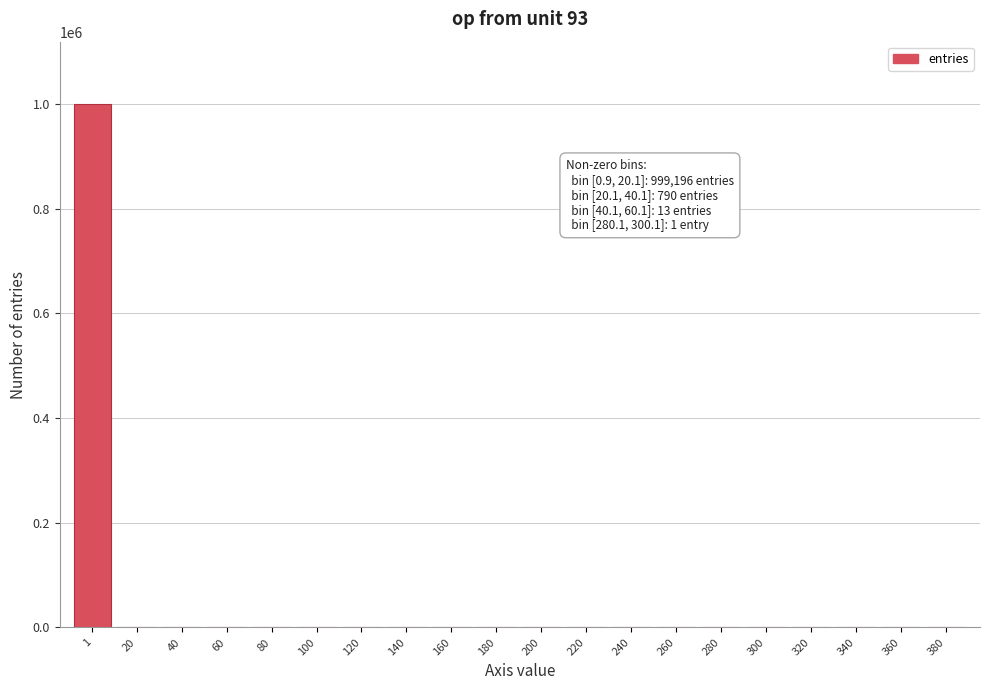

The value at 60 is -536939. True or false?

False